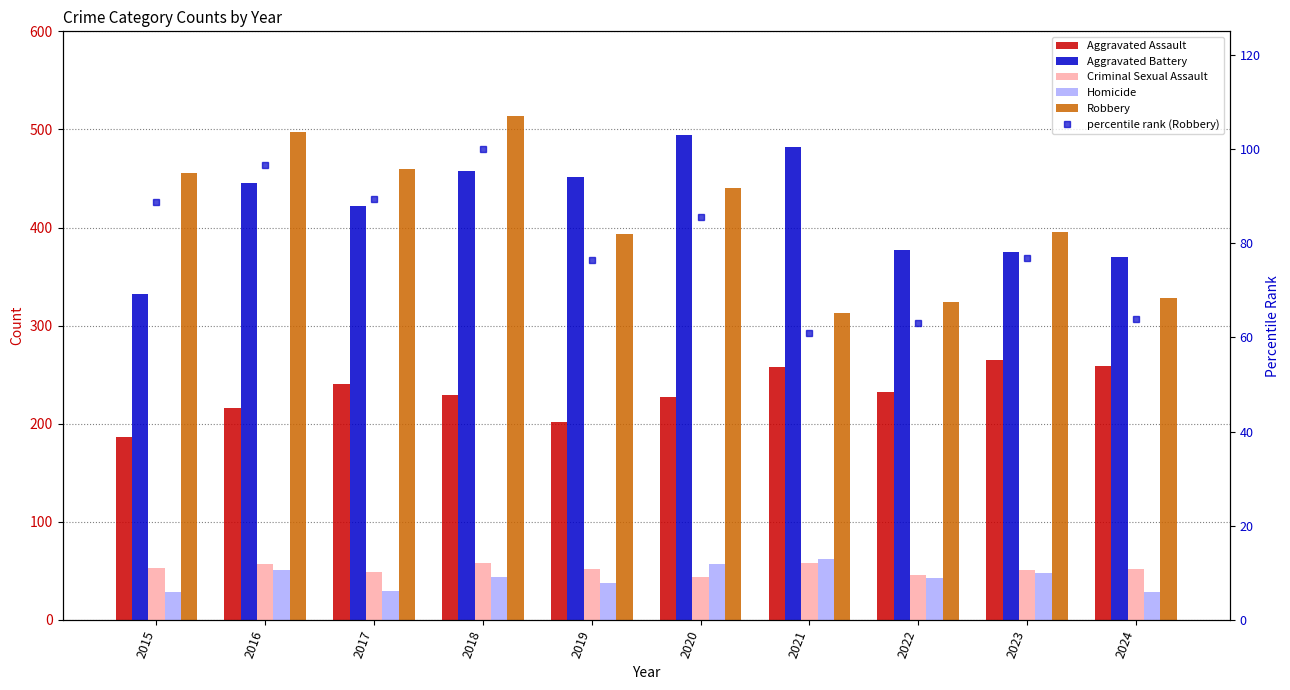

At which category does the chart reach its peak across all series?

2018